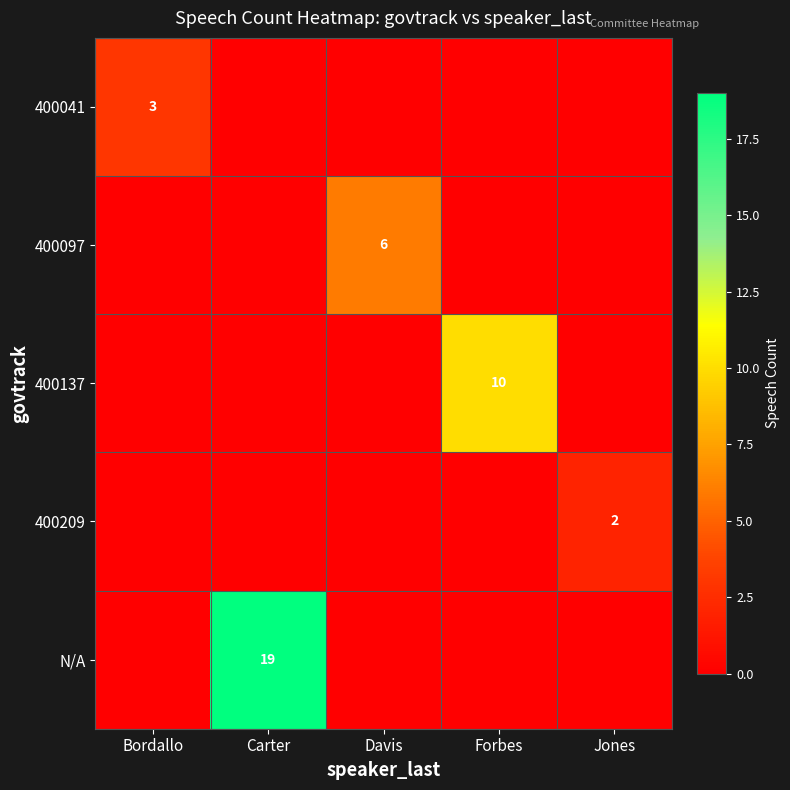

At which label is N/A closest to 9?

Bordallo